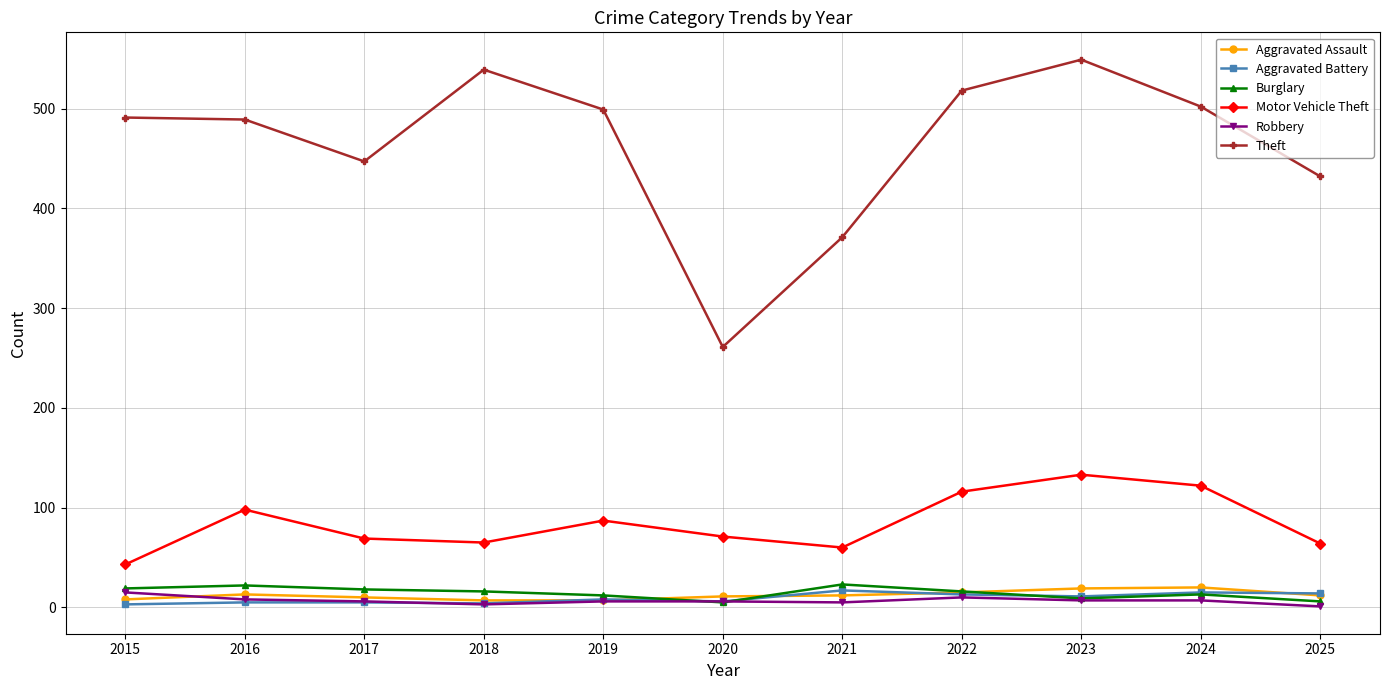

True or false: Theft has more than 1 interior local peaks.

True